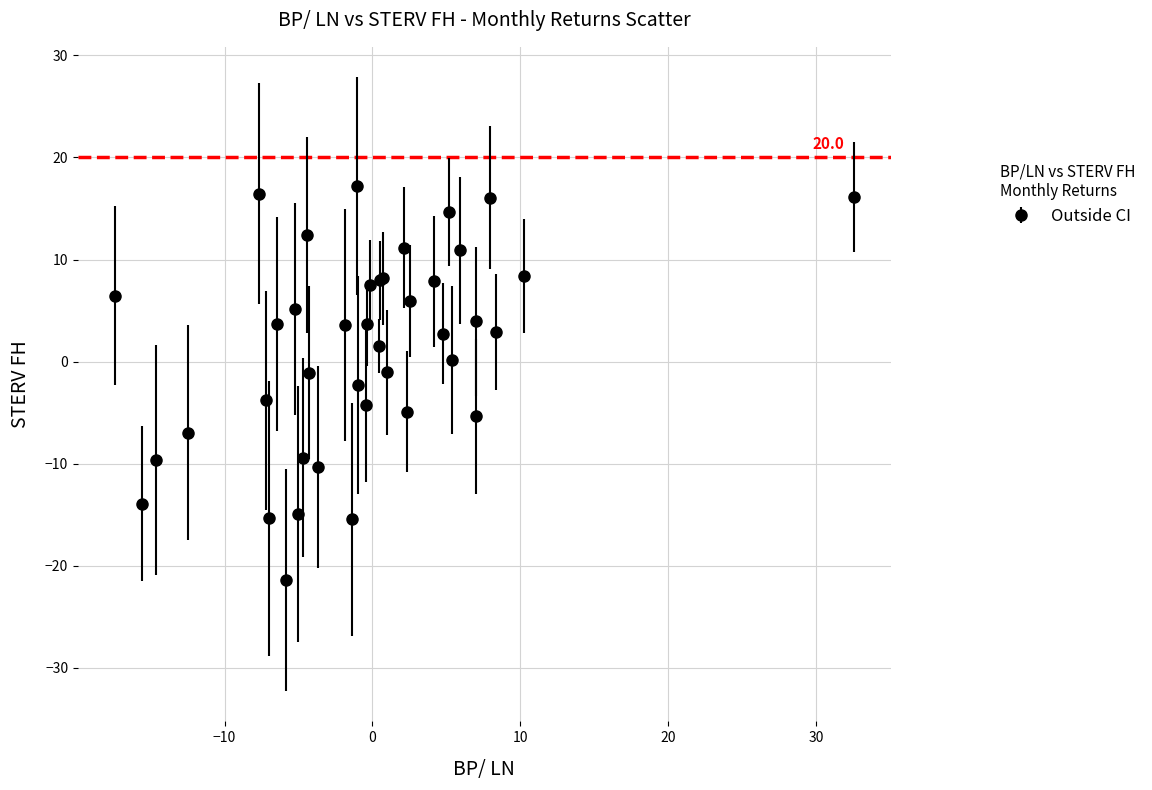

What is the difference between the maximum and second lowest values?

32.6